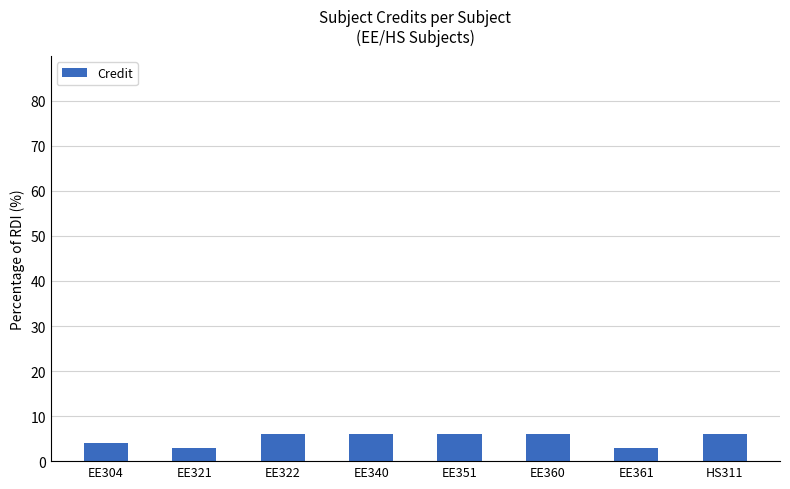

Reading left to right, what are all the values shown in this chart?

4	3	6	6	6	6	3	6